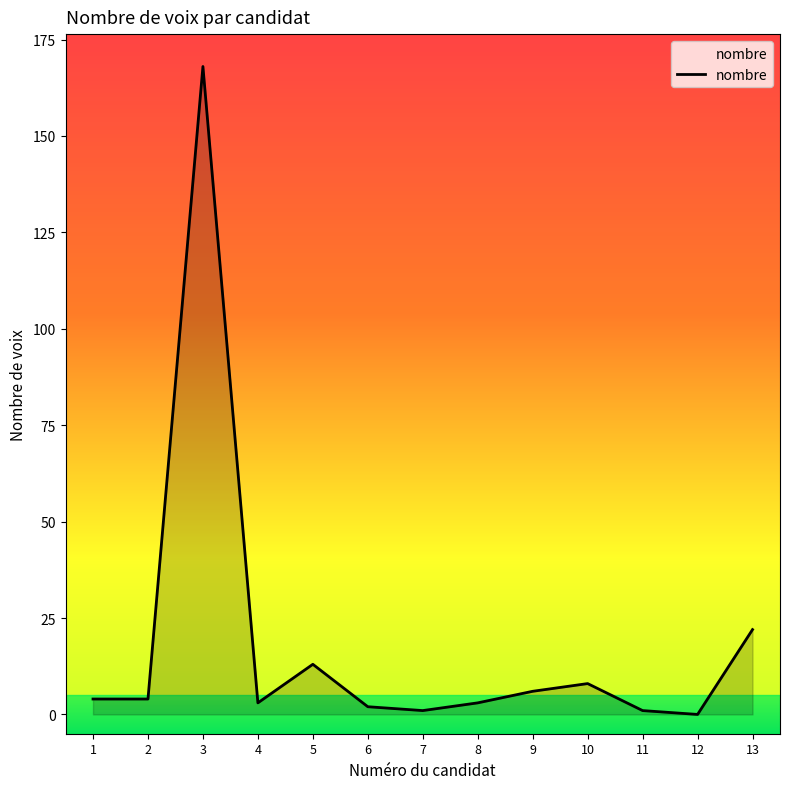

Is it true that the value at 7 is 1?

True